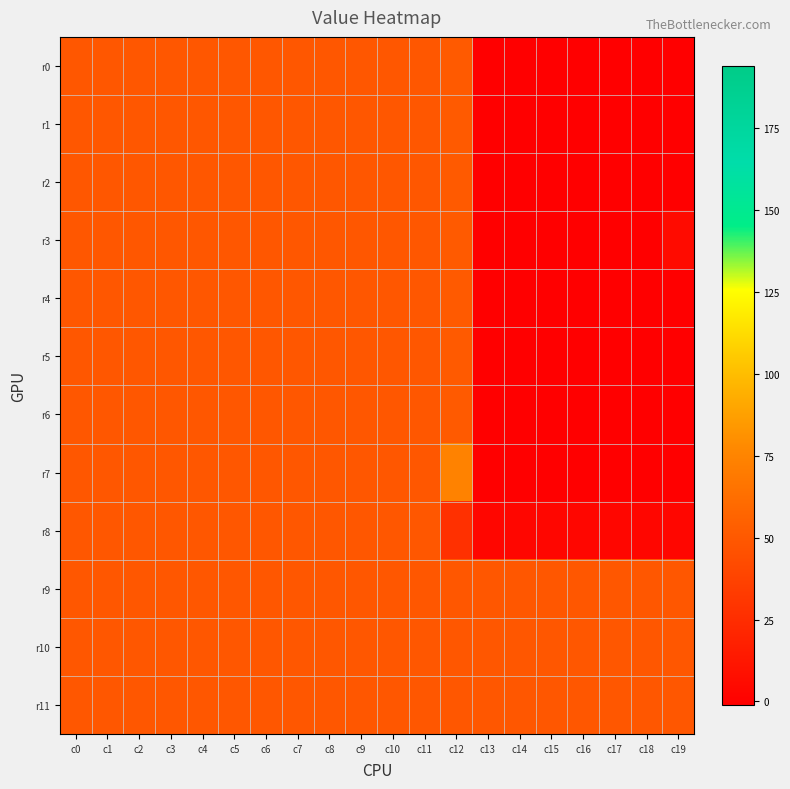

What is the total value across all series at c1?

588